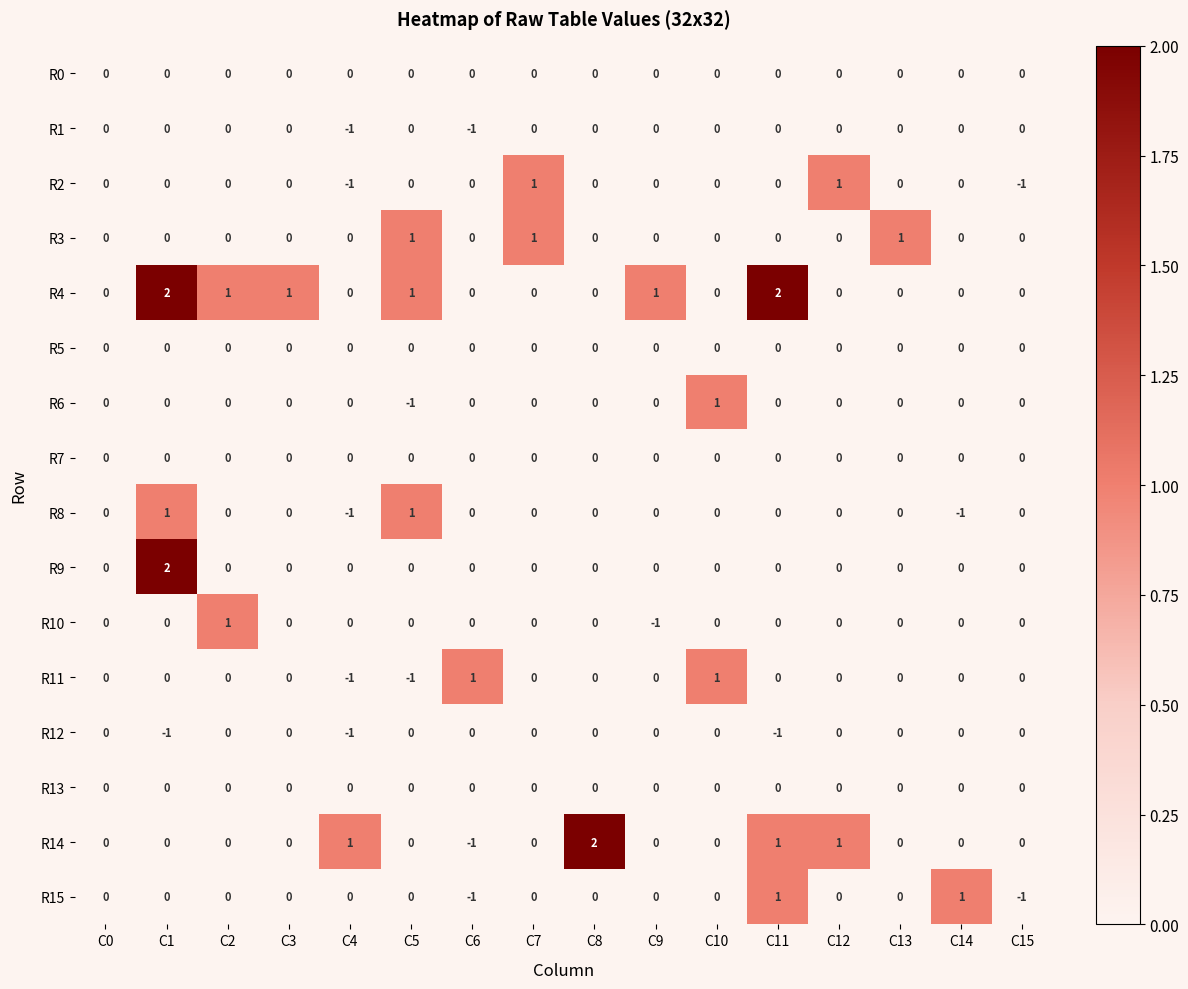

How many R12 values are between 0 and 1?

13